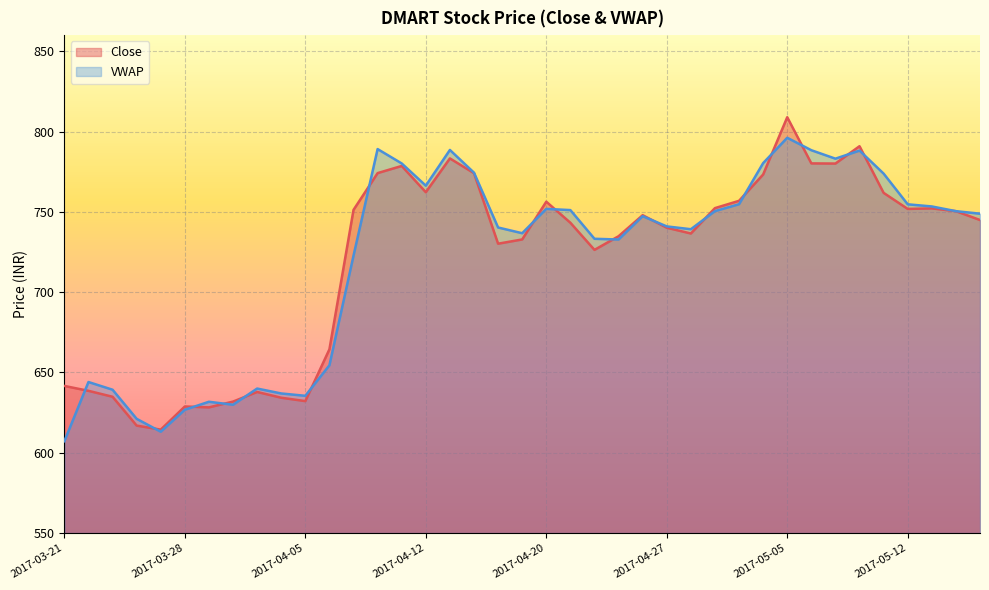

Count the number of data series in this chart.

2